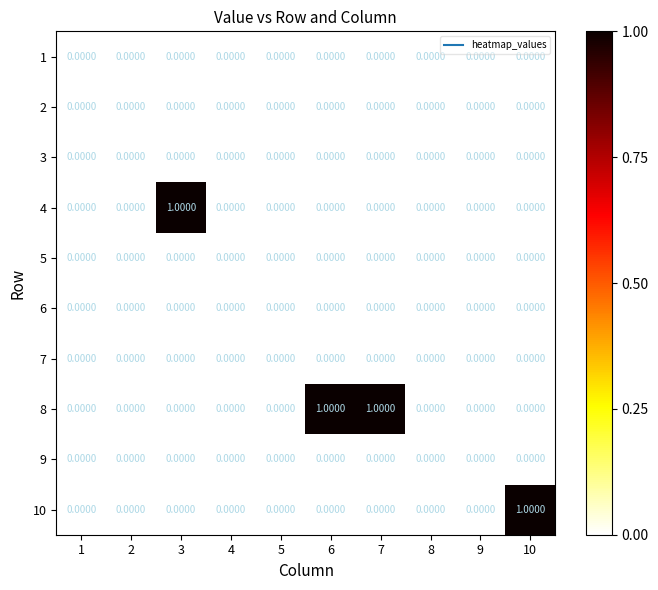

Which series has the largest total across all categories?

8